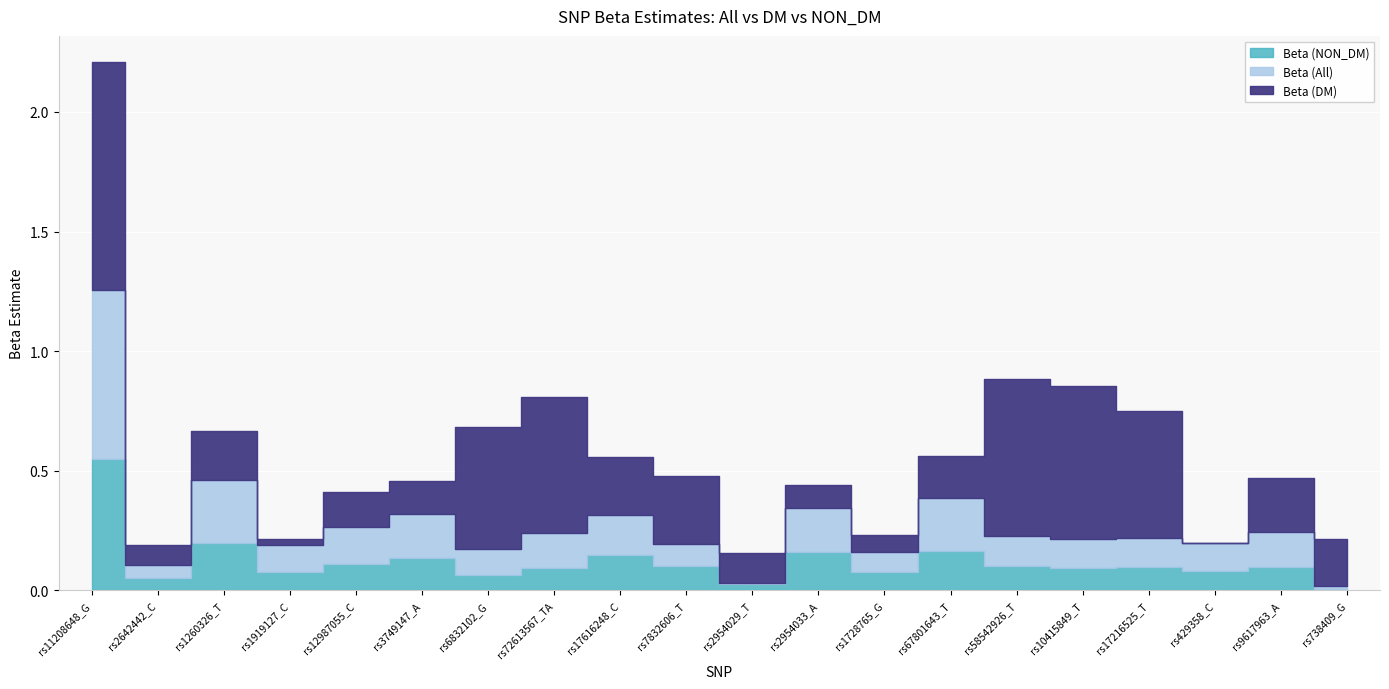

What is the label of the 4th point from the right?

rs17216525_T